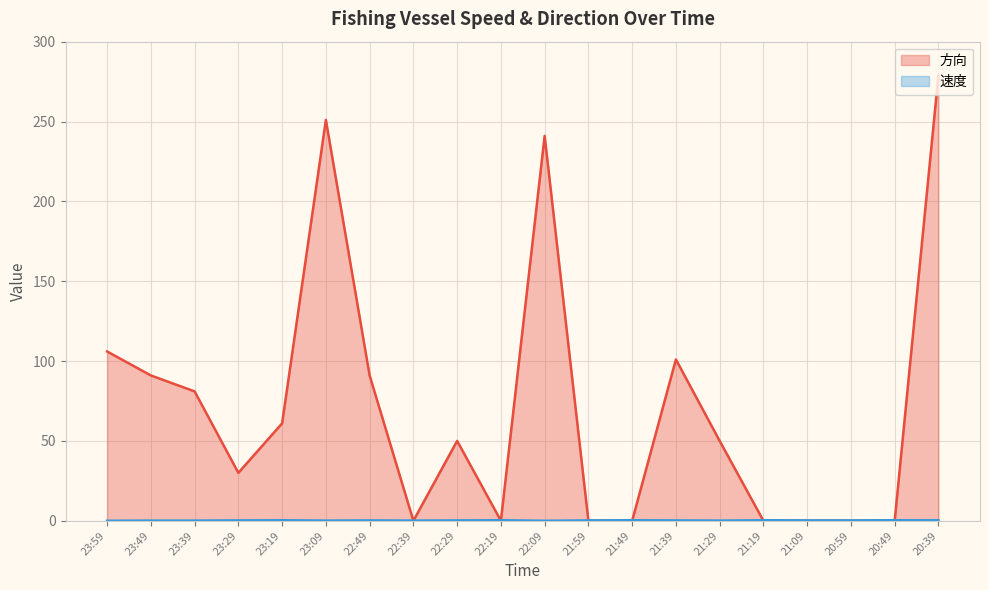

True or false: 方向 has a value of 0.0 at 21:19.

True